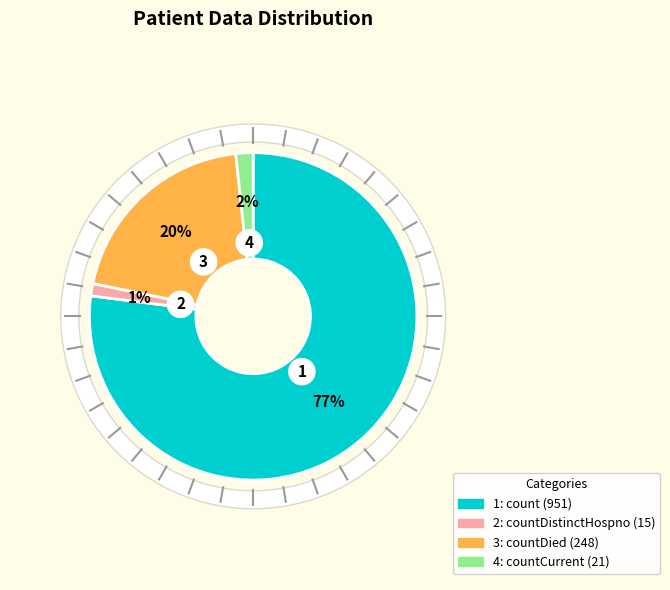

Combined, do countCurrent and countDistinctHospno account for over 50%?

No